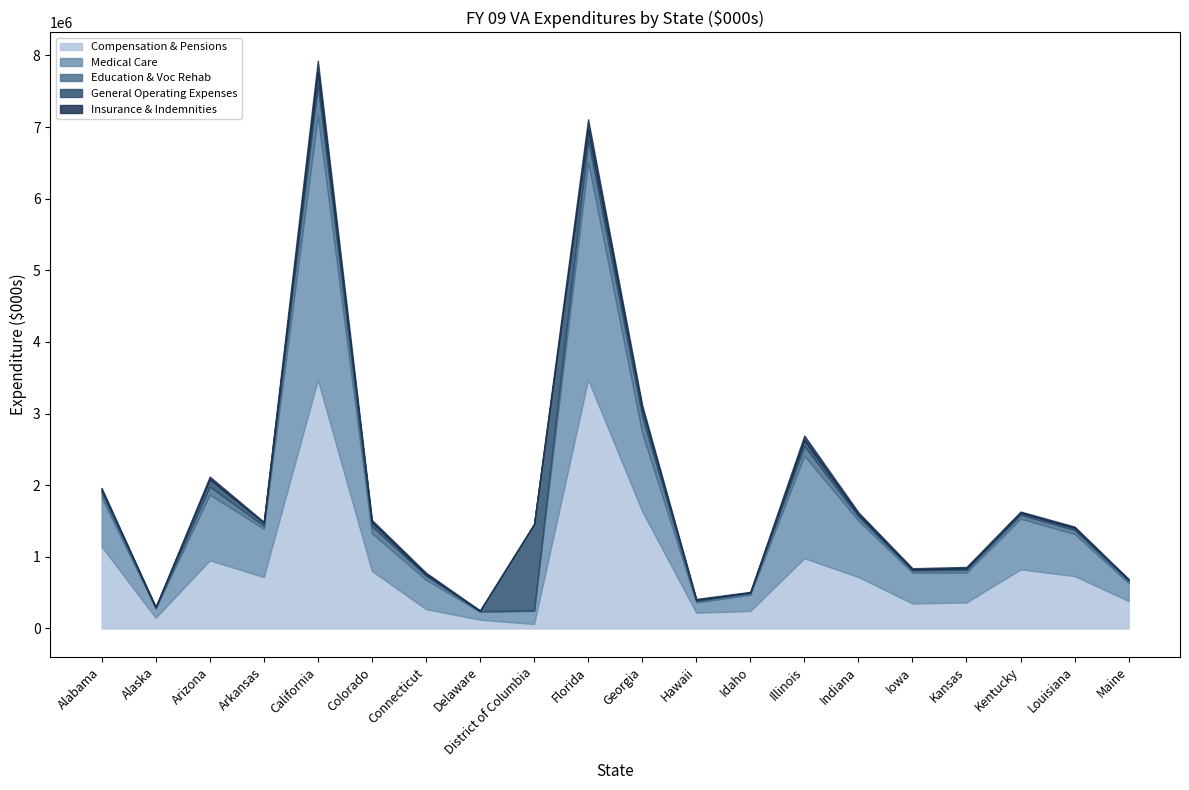

What is the label of the 18th point from the left?

Kentucky